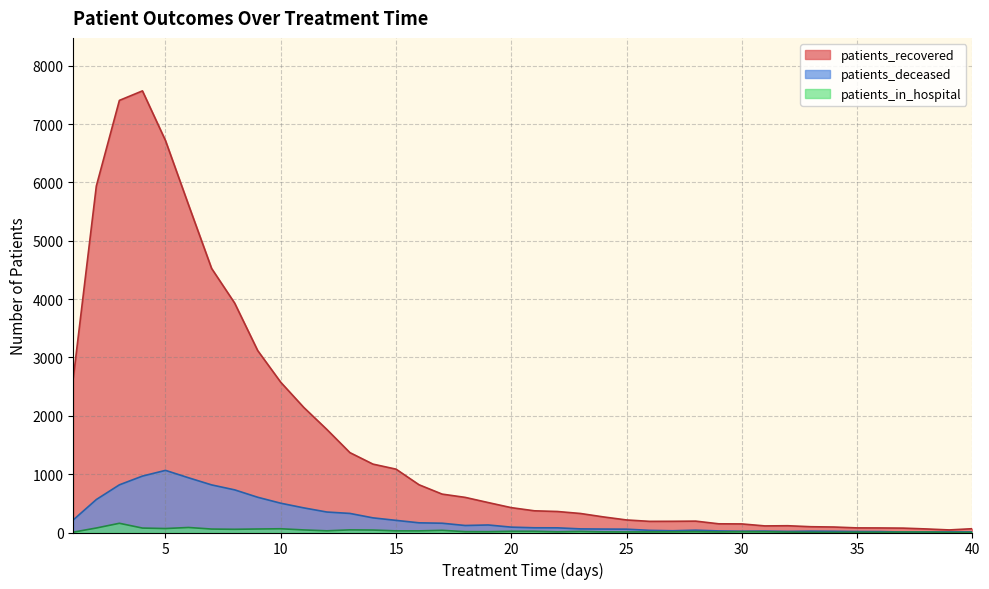

Is the value of patients_in_hospital at 12 greater than the value of patients_deceased at 23?

No